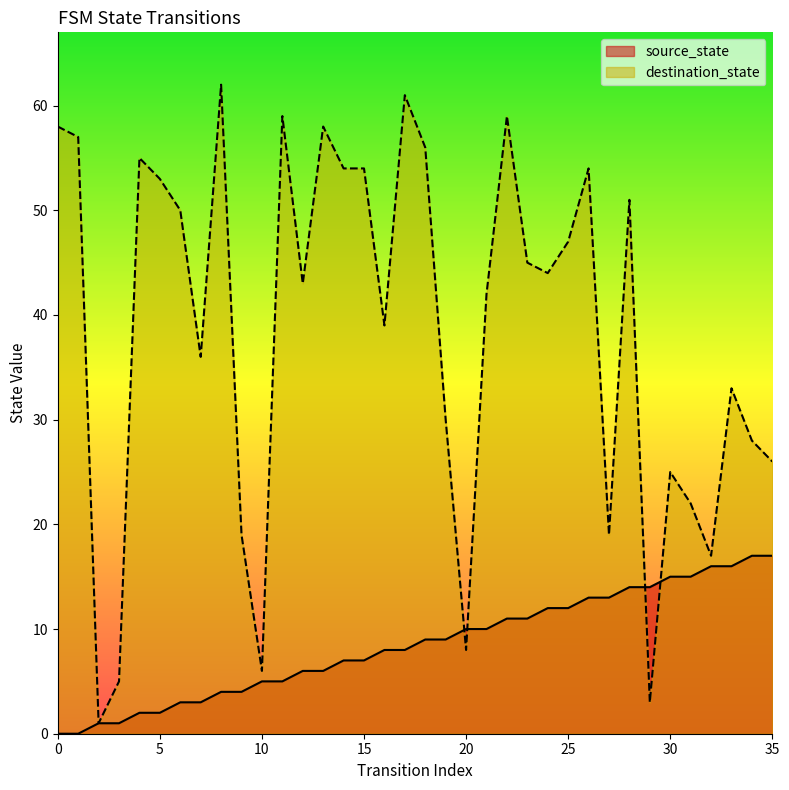

What is the value of the destination_state point at the 21st from the left?

8